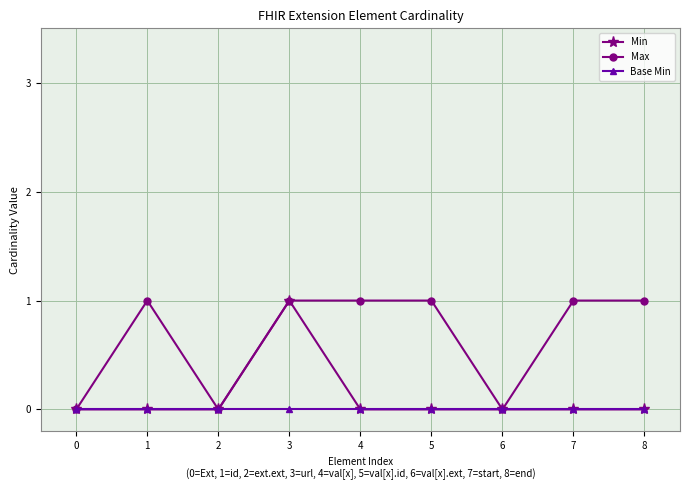

Reading left to right, extract all data points from this chart.

Min: 0	0	0	1	0	0	0	0	0
Max: 0	1	0	1	1	1	0	1	1
Base Min: 0	0	0	0	0	0	0	0	0